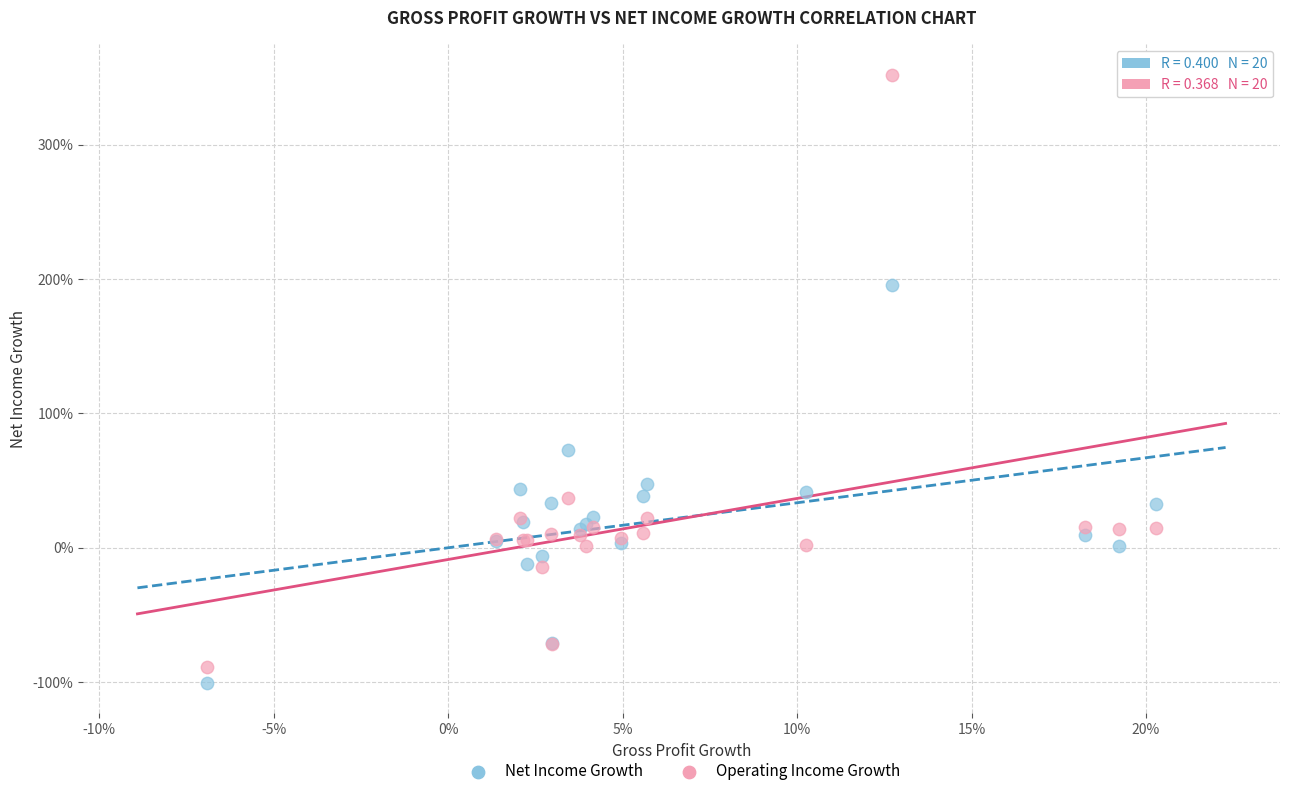

Which series has the widest spread of Y values?

Operating Income Growth